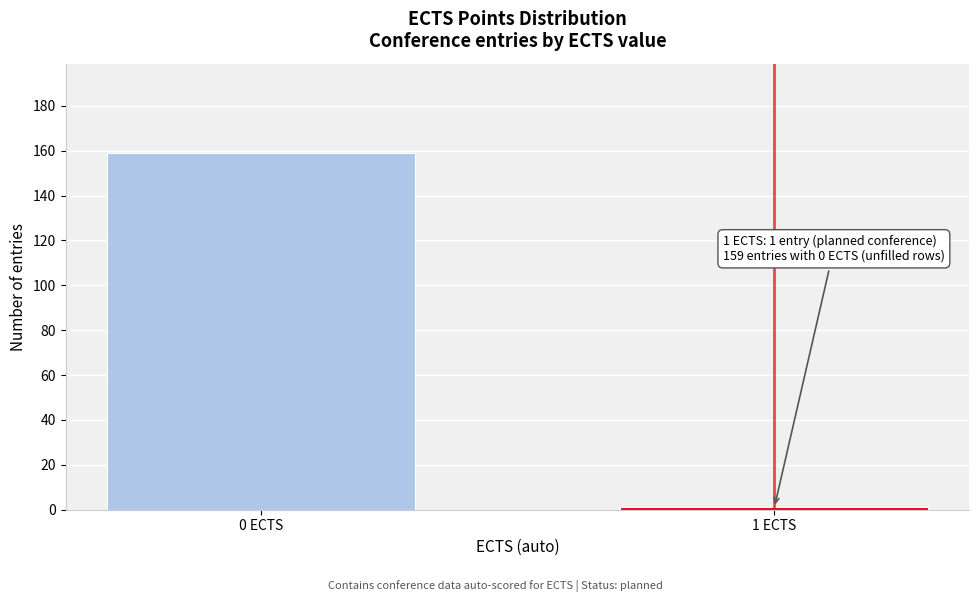

Reading left to right, what are all the values shown in this chart?

0 ECTS=159	1 ECTS=1